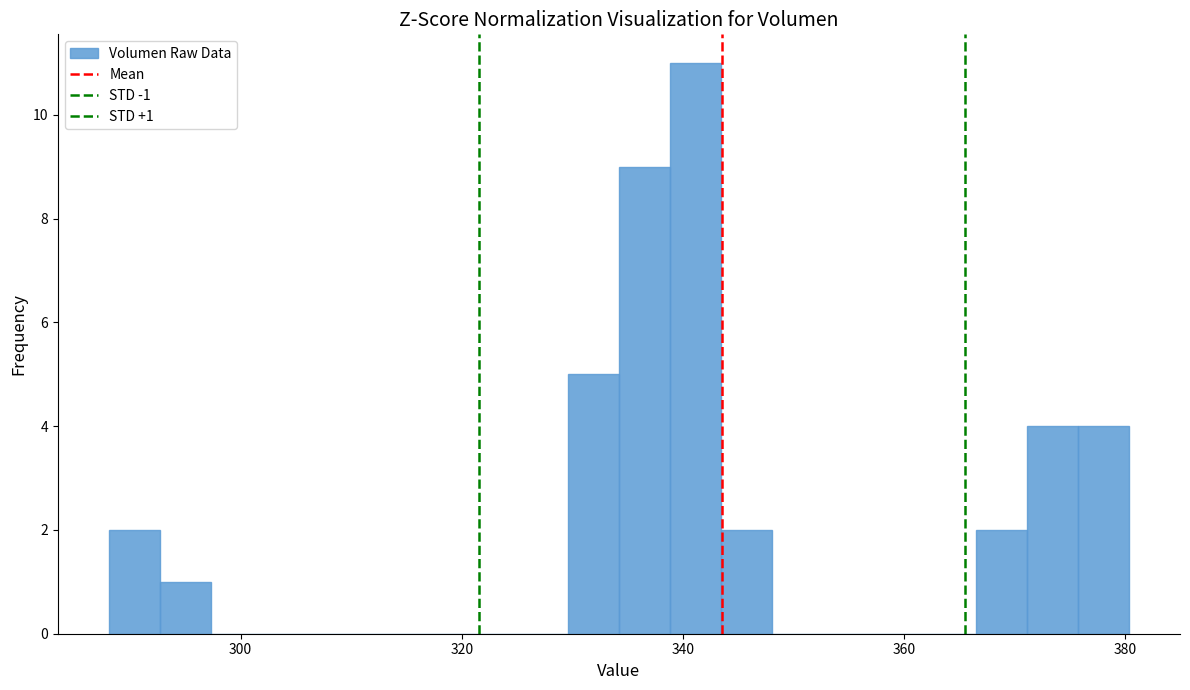

Around what value on the x-axis is the tallest bar? Give the approximate position of its centre, as read against the axis.

342